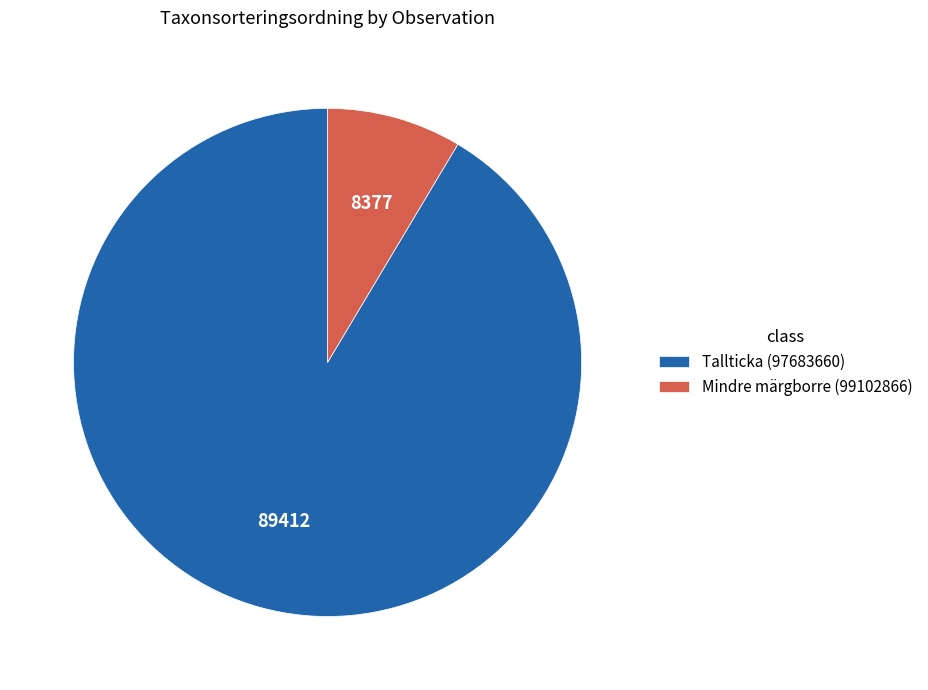

Which category accounts for the majority?

Tallticka (97683660)